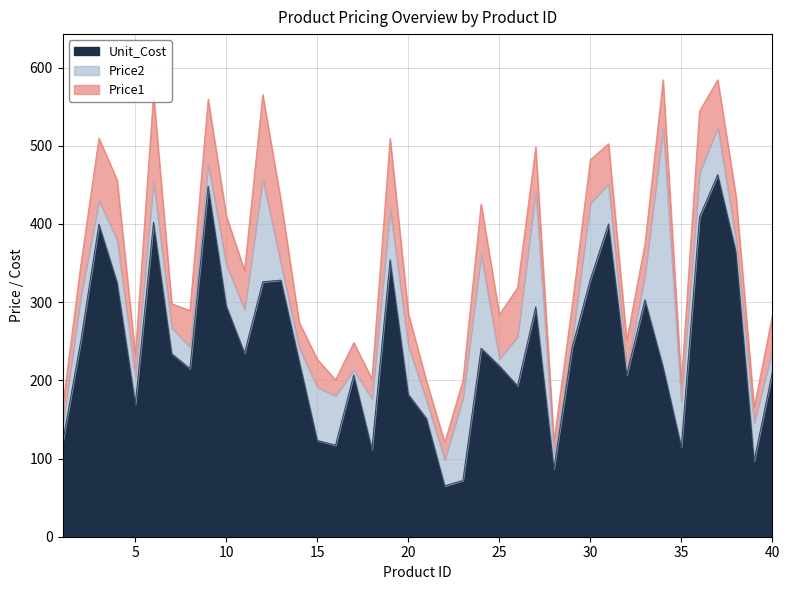

Between 1 and 37, which is larger?

37